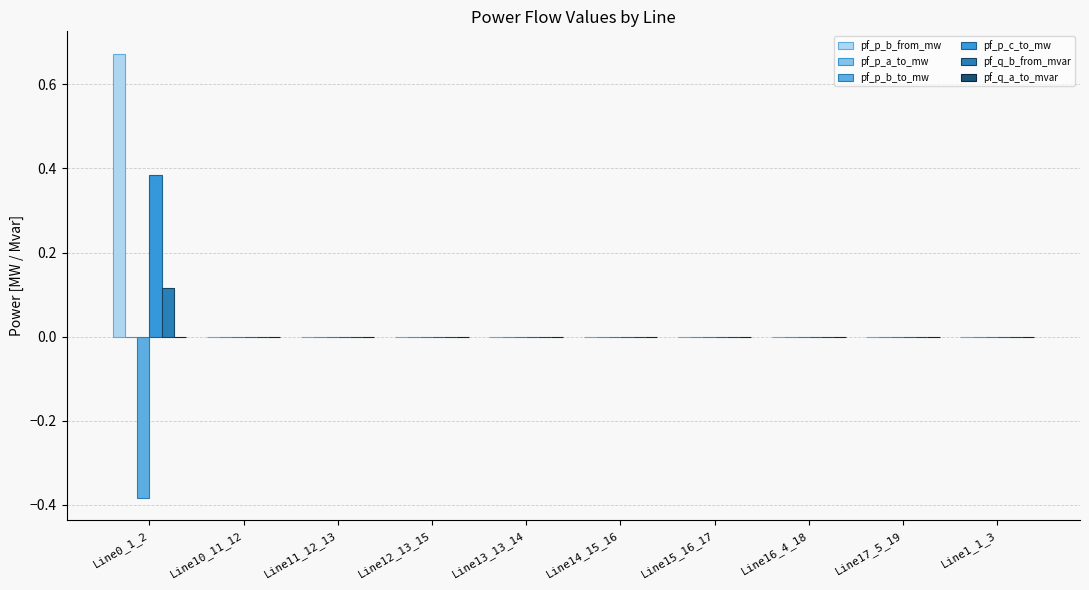

The pf_p_b_from_mw series shows -0.0 at Line16_4_18. True or false?

True